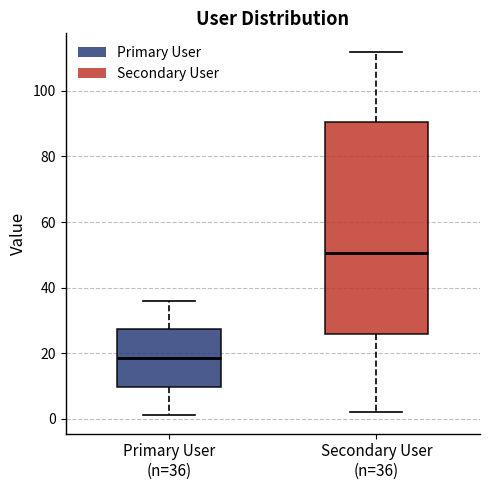

Comparing the boxes themselves (not the whiskers), which one is the tallest?

Secondary User (n=36)